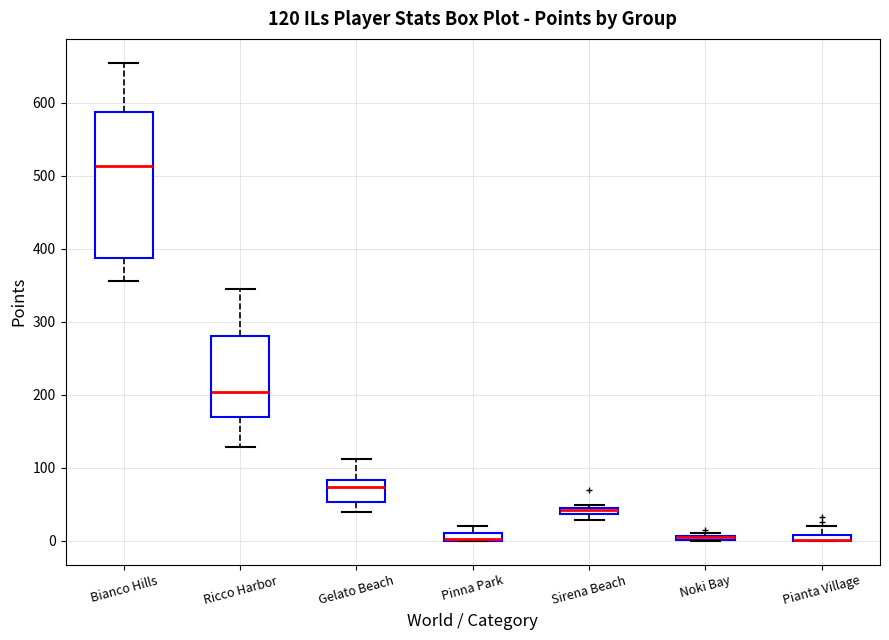

Which box is the tallest, from its lower edge to its upper edge?

Bianco Hills